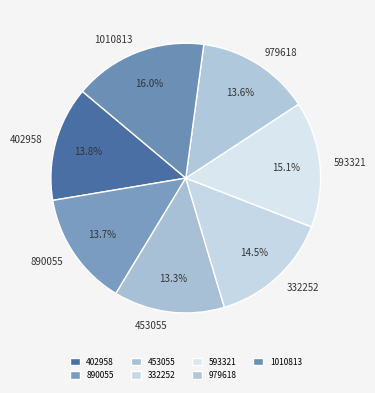

True or false: 979618 accounts for 1% of the total.

False